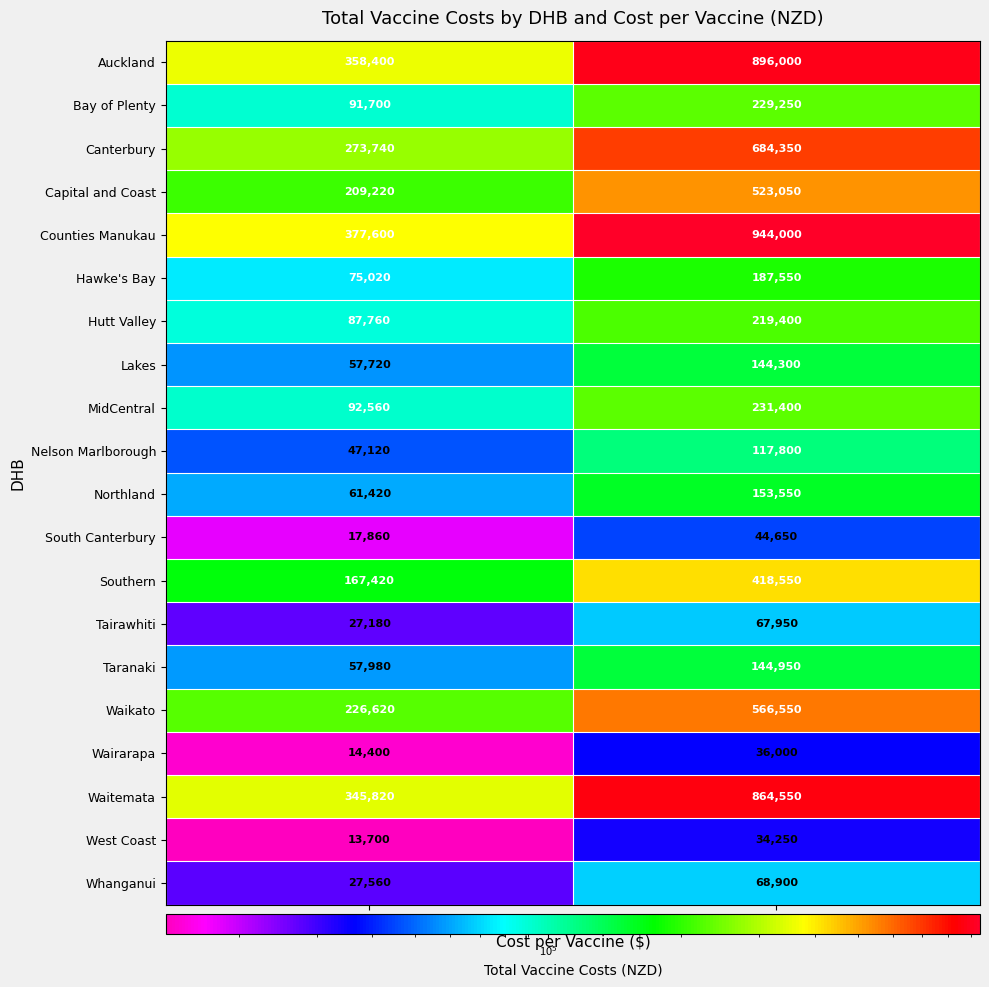

What is the total value across all series at $20?

2630800